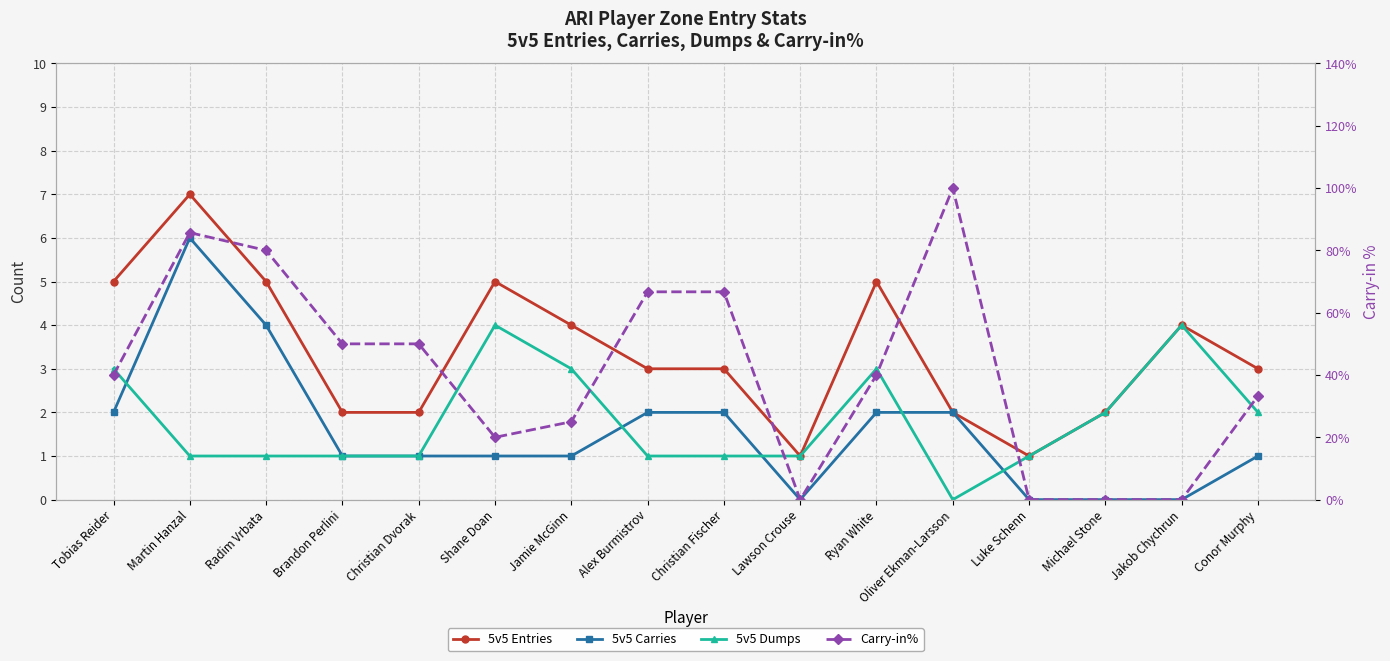

How many data points does each series have?

16